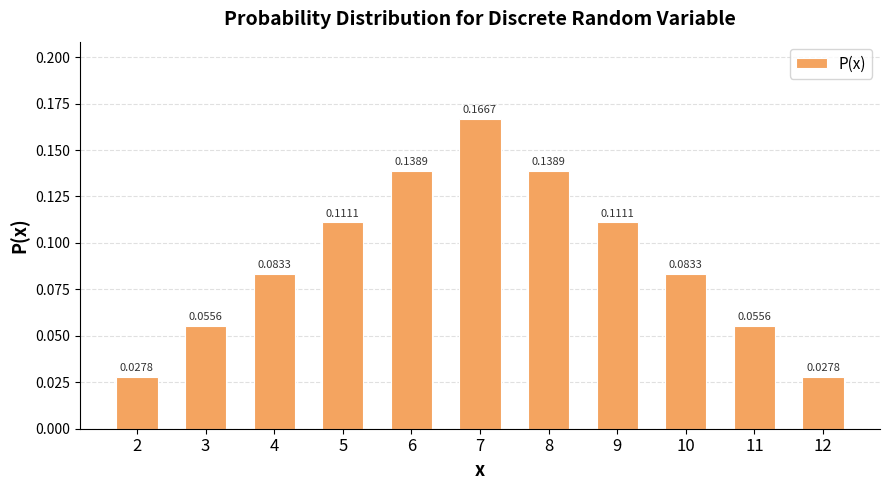

Between 10 and 8, which is larger?

8